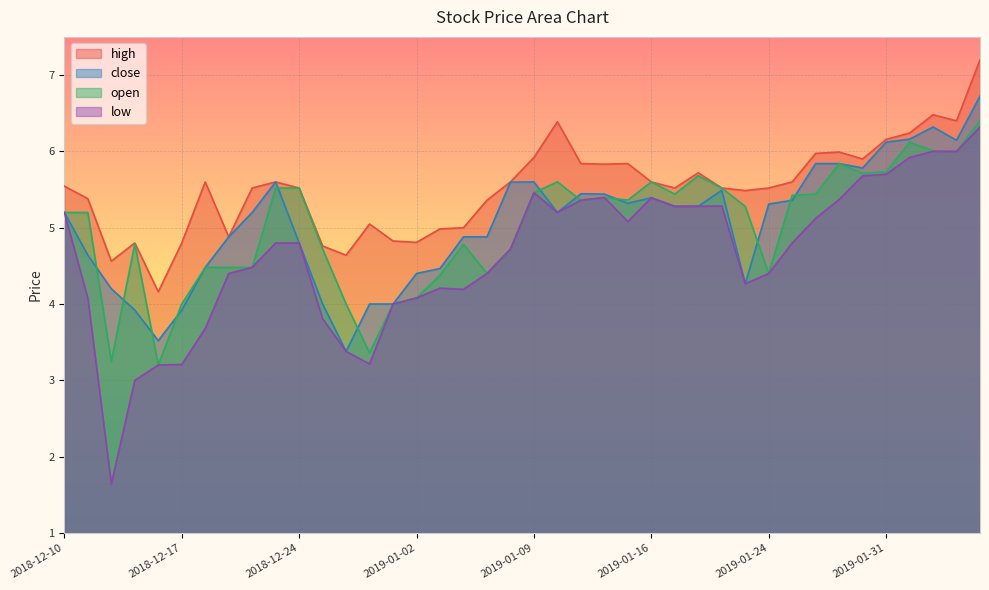

At which category does low reach its first local valley?

2018-12-12